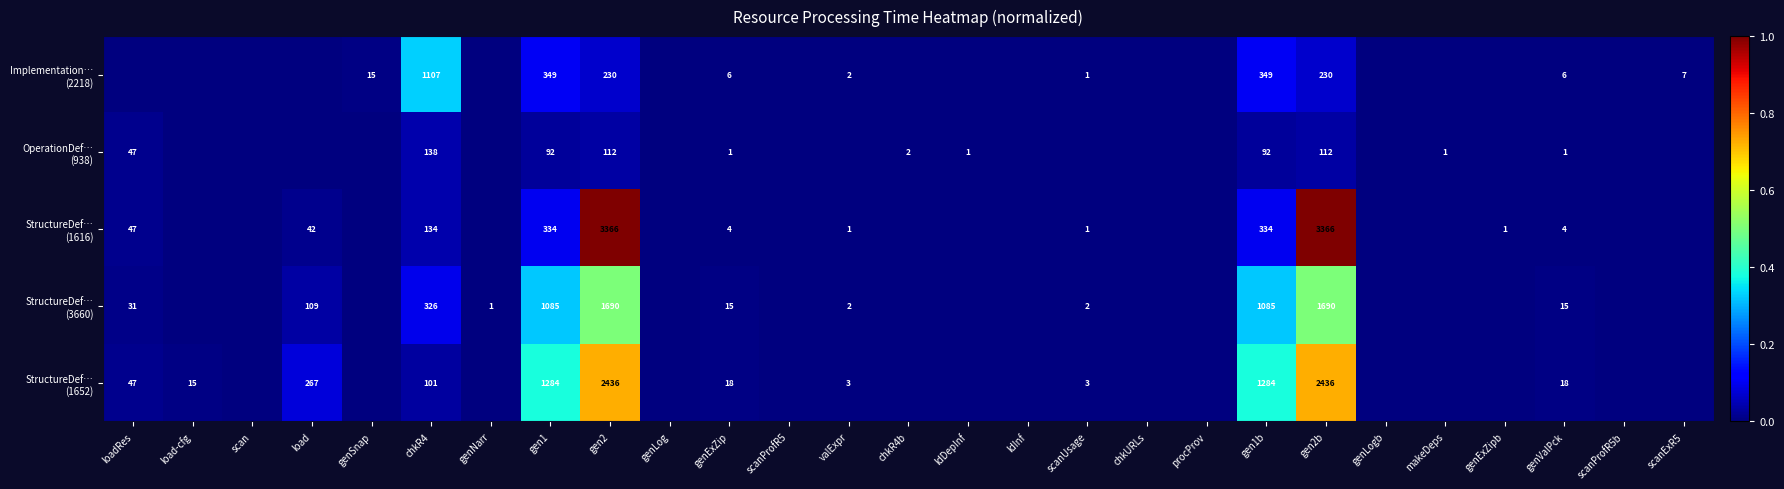

Which series has the widest spread of values?

StructureDef… (1616)